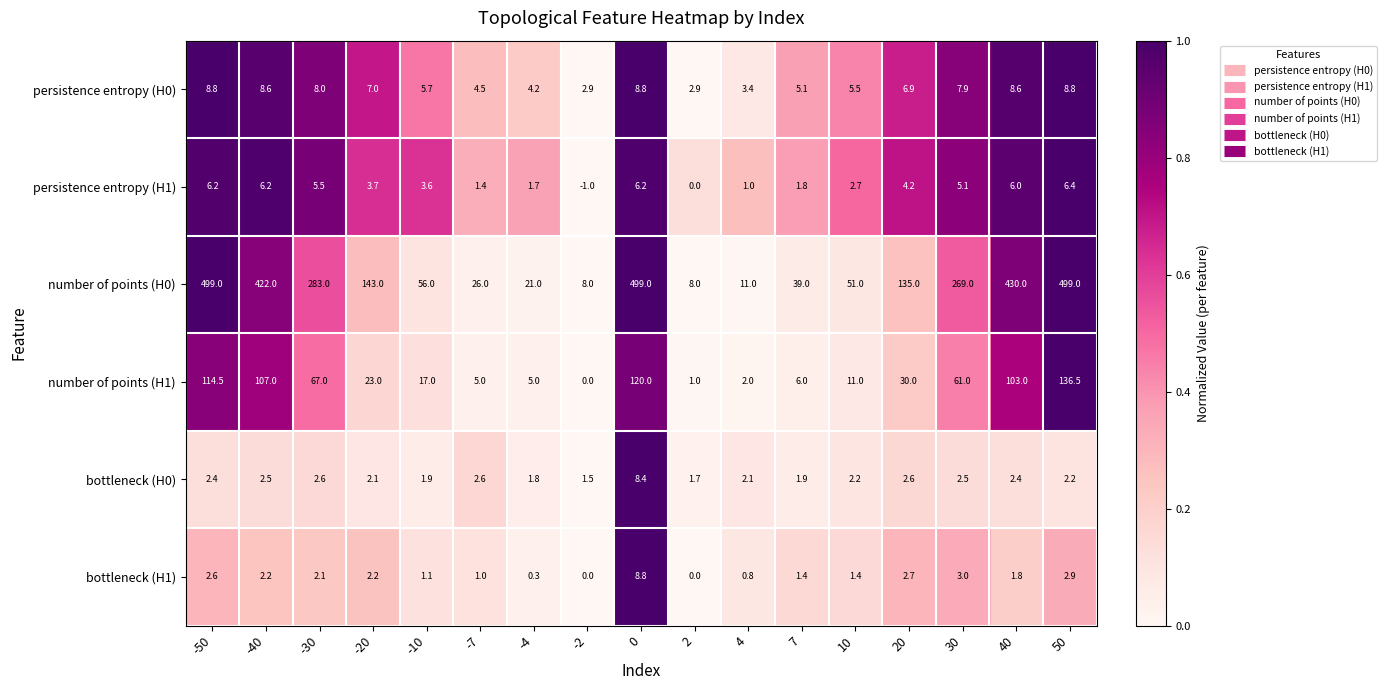

The value of bottleneck (H1) at -2 is 0.0. True or false?

True